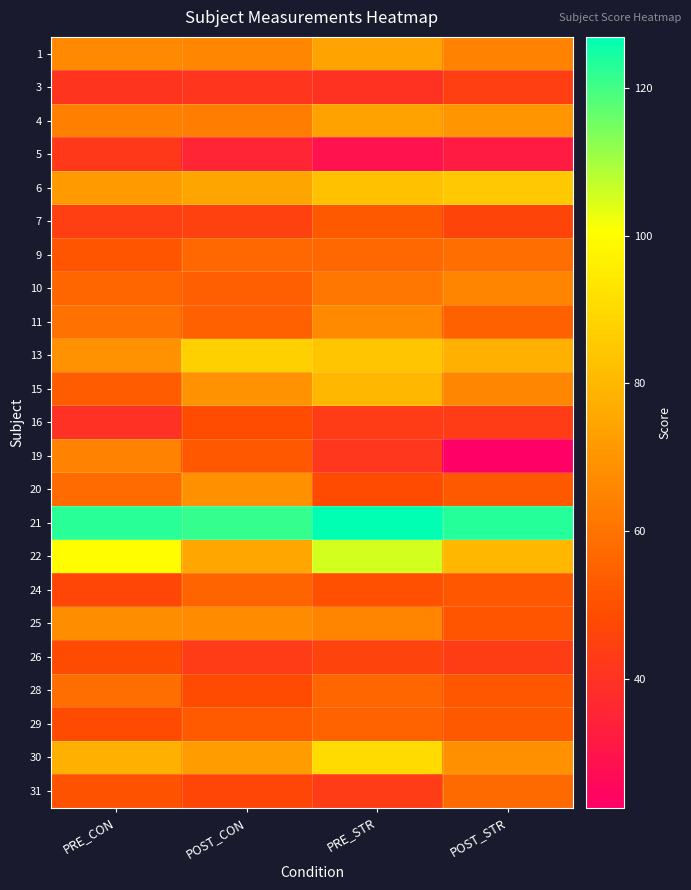

Reading left to right, extract all data points from this chart.

1: PRE_CON=66.3	POST_CON=65.7	PRE_STR=74.1	POST_STR=64.8
3: PRE_CON=40.8	POST_CON=41.0	PRE_STR=39.8	POST_STR=44.4
4: PRE_CON=63.6	POST_CON=63.0	PRE_STR=73.7	POST_STR=70.2
5: PRE_CON=42.0	POST_CON=35.4	PRE_STR=28.9	POST_STR=32.2
6: PRE_CON=71.5	POST_CON=74.5	PRE_STR=82.7	POST_STR=84.9
7: PRE_CON=44.1	POST_CON=44.9	PRE_STR=52.5	POST_STR=46.1
9: PRE_CON=51.5	POST_CON=57.0	PRE_STR=56.6	POST_STR=58.6
10: PRE_CON=56.2	POST_CON=54.3	PRE_STR=61.0	POST_STR=65.3
11: PRE_CON=59.5	POST_CON=54.5	PRE_STR=66.9	POST_STR=54.8
13: PRE_CON=69.1	POST_CON=87.2	PRE_STR=84.3	POST_STR=77.9
15: PRE_CON=53.3	POST_CON=69.3	PRE_STR=79.7	POST_STR=65.5
16: PRE_CON=39.5	POST_CON=49.0	PRE_STR=43.2	POST_STR=43.4
19: PRE_CON=64.6	POST_CON=52.0	PRE_STR=41.6	POST_STR=22.6
20: PRE_CON=58.0	POST_CON=68.7	PRE_STR=48.5	POST_STR=52.5
21: PRE_CON=122.7	POST_CON=121.6	PRE_STR=126.9	POST_STR=123.2
22: PRE_CON=100.1	POST_CON=74.9	PRE_STR=105.0	POST_STR=79.9
24: PRE_CON=46.7	POST_CON=55.9	PRE_STR=49.5	POST_STR=51.7
25: PRE_CON=67.7	POST_CON=67.3	PRE_STR=65.0	POST_STR=51.2
26: PRE_CON=48.1	POST_CON=43.0	PRE_STR=45.7	POST_STR=43.6
28: PRE_CON=58.7	POST_CON=48.2	PRE_STR=56.1	POST_STR=51.6
29: PRE_CON=48.1	POST_CON=53.0	PRE_STR=55.4	POST_STR=52.5
30: PRE_CON=77.9	POST_CON=72.0	PRE_STR=90.4	POST_STR=68.4
31: PRE_CON=50.6	POST_CON=46.8	PRE_STR=43.2	POST_STR=57.5